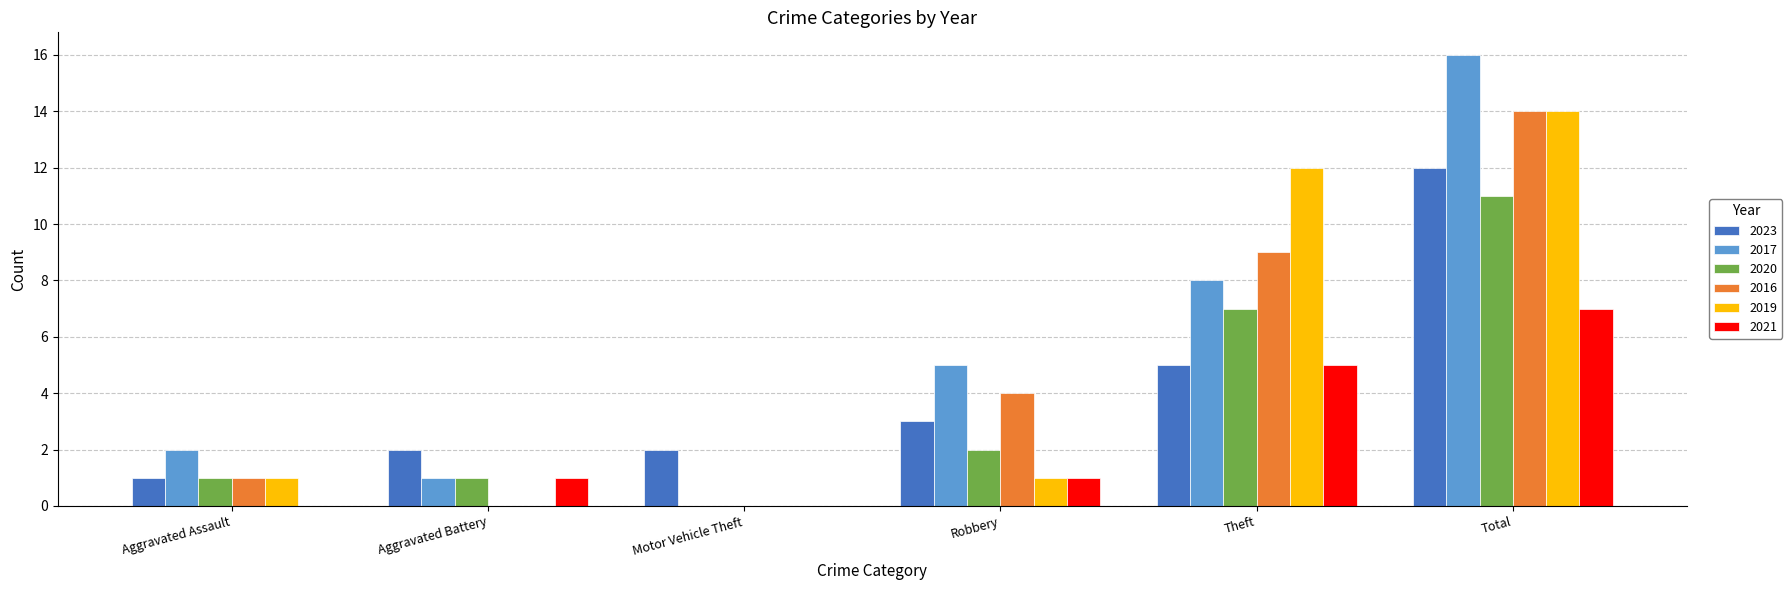

What value does the 2020 series have at Theft?

7